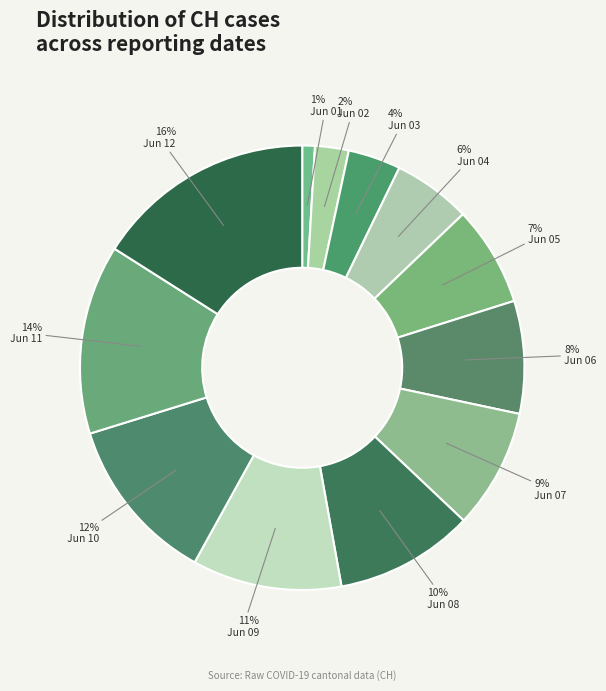

How many segments does this pie chart have?

12